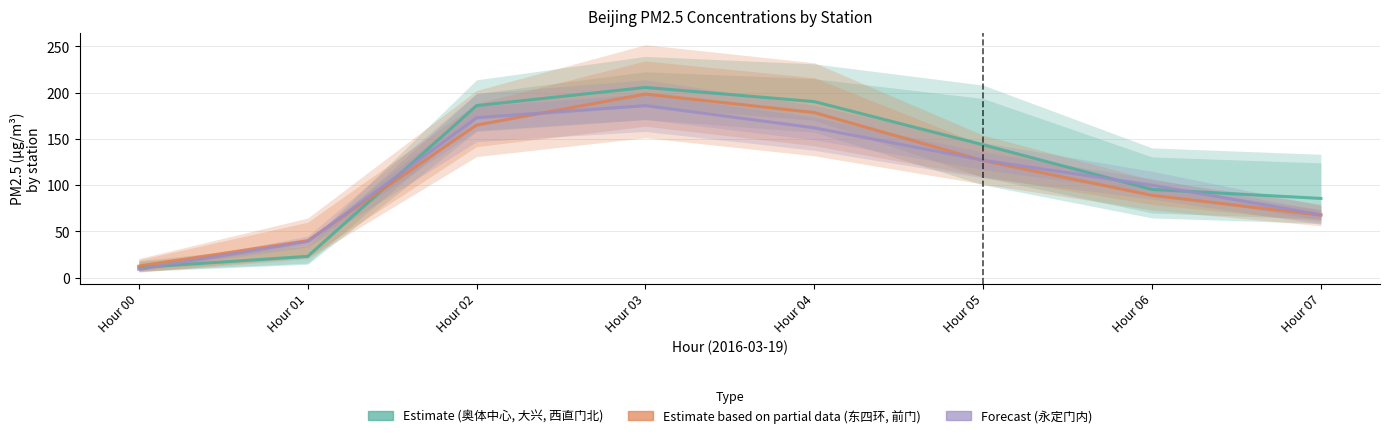

What is the smallest value displayed?

9.0